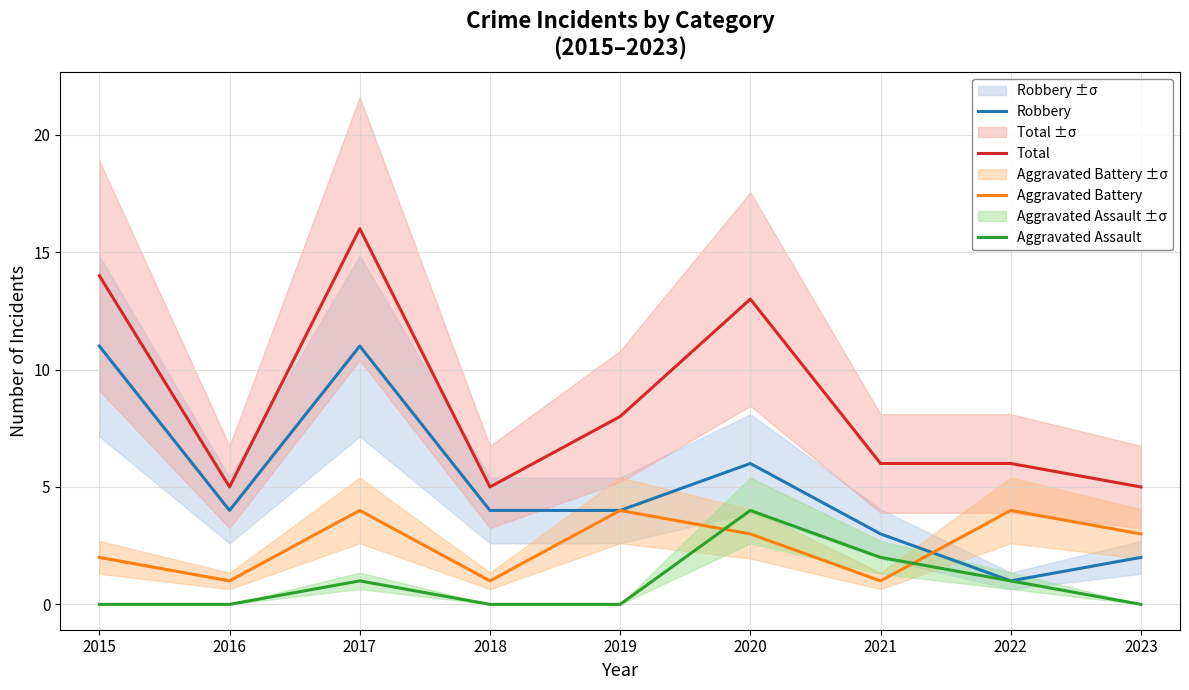

What is the difference between the maximum and second lowest values in the Total series?

11